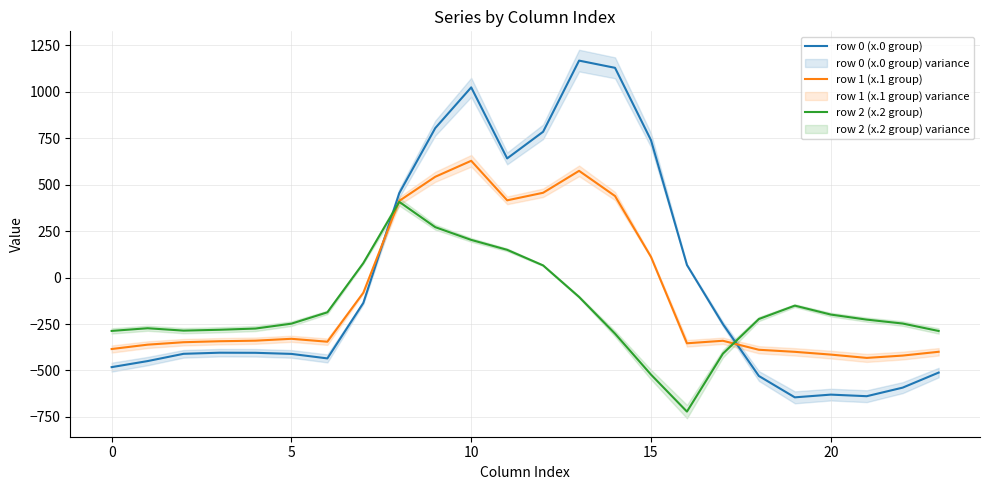

At which category is the sum across all series the highest?

10